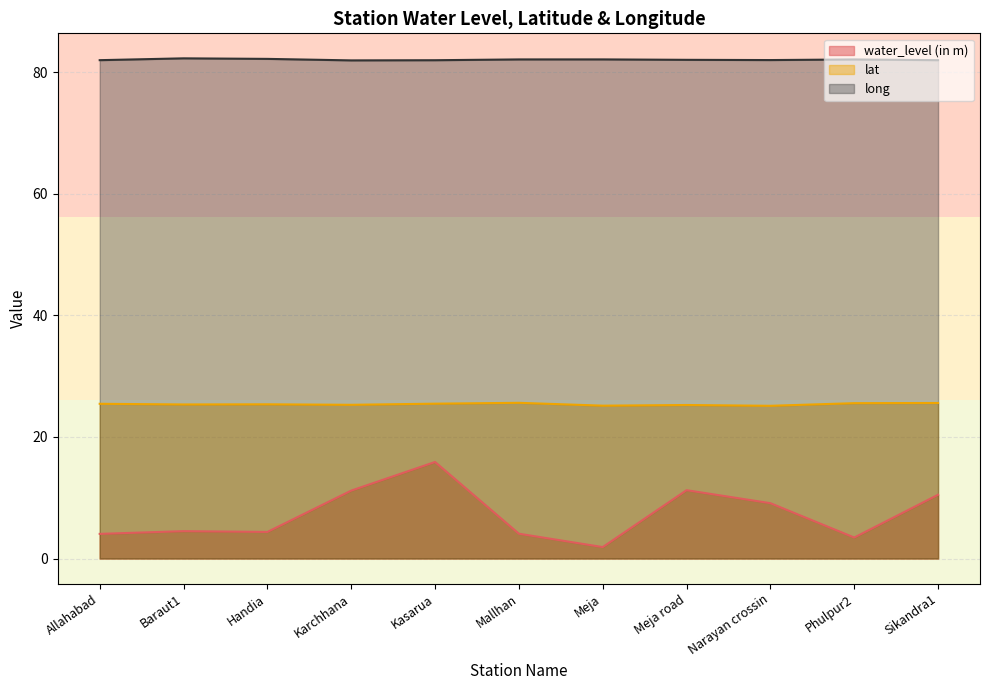

True or false: water_level (in m) and lat intersect in this chart.

False